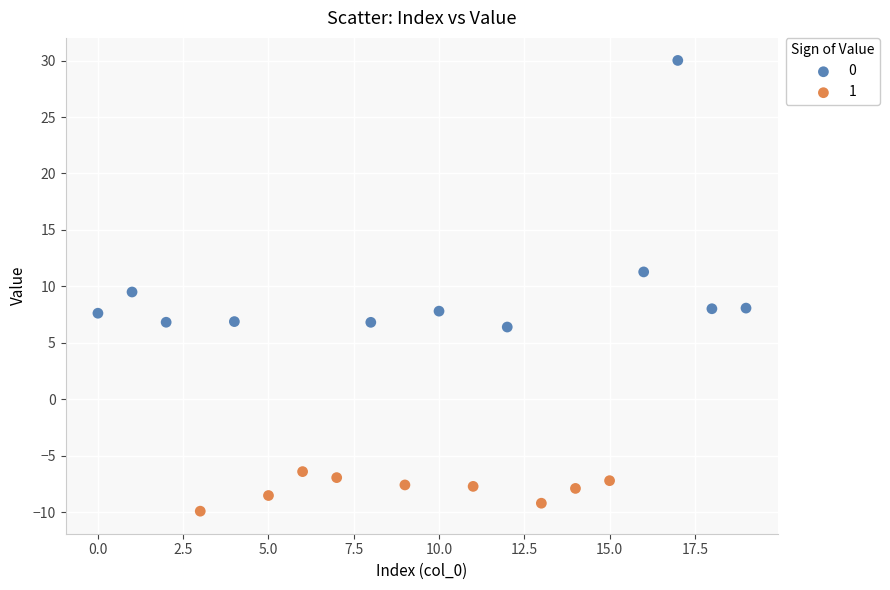

What are all the series names shown in the legend?

0, 1